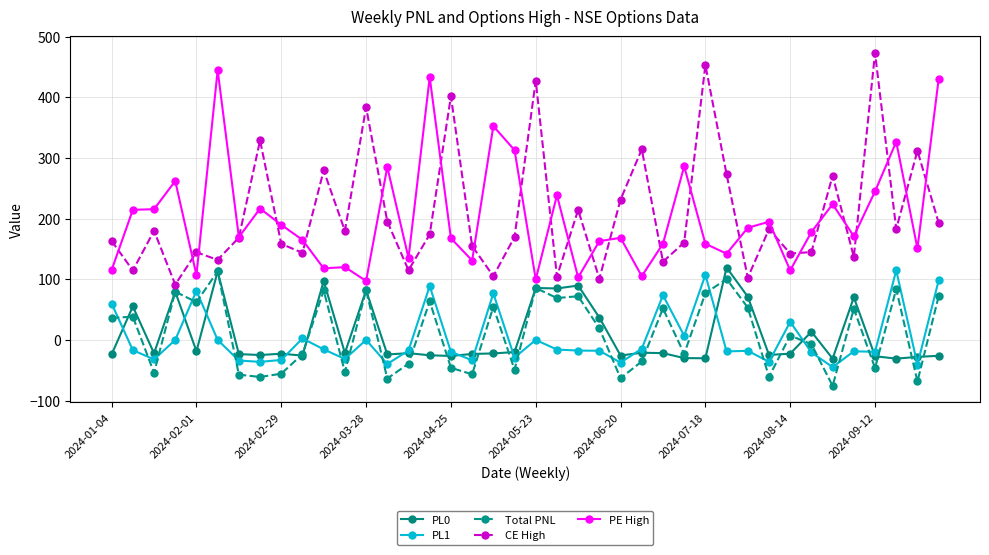

Does the chart have visible grid lines?

Yes